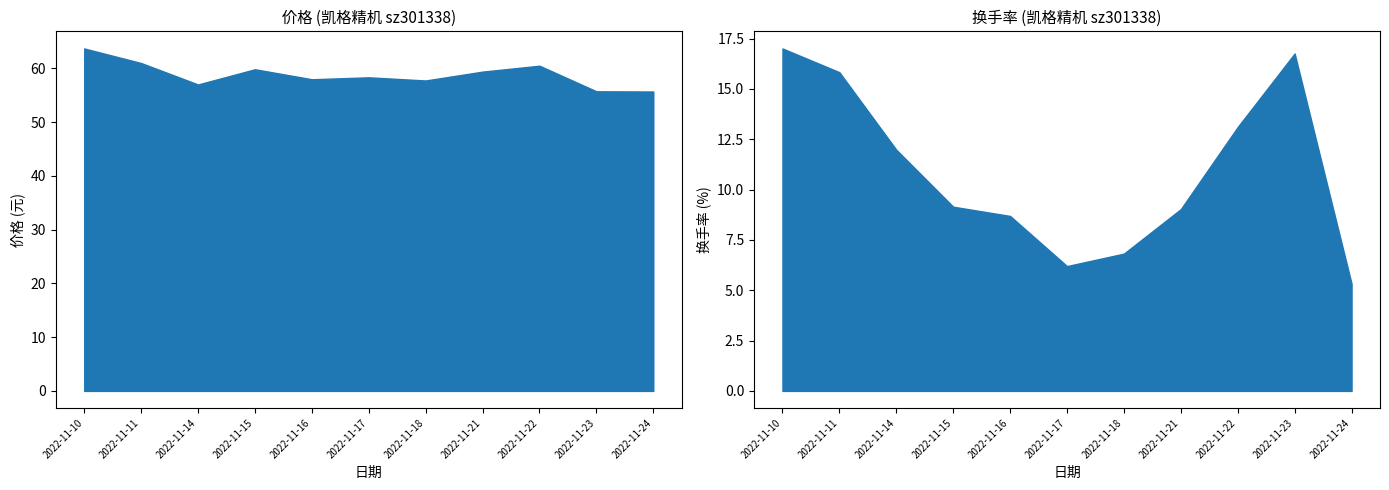

What is the value of the 换手率 point at the 8th from the left?

9.0